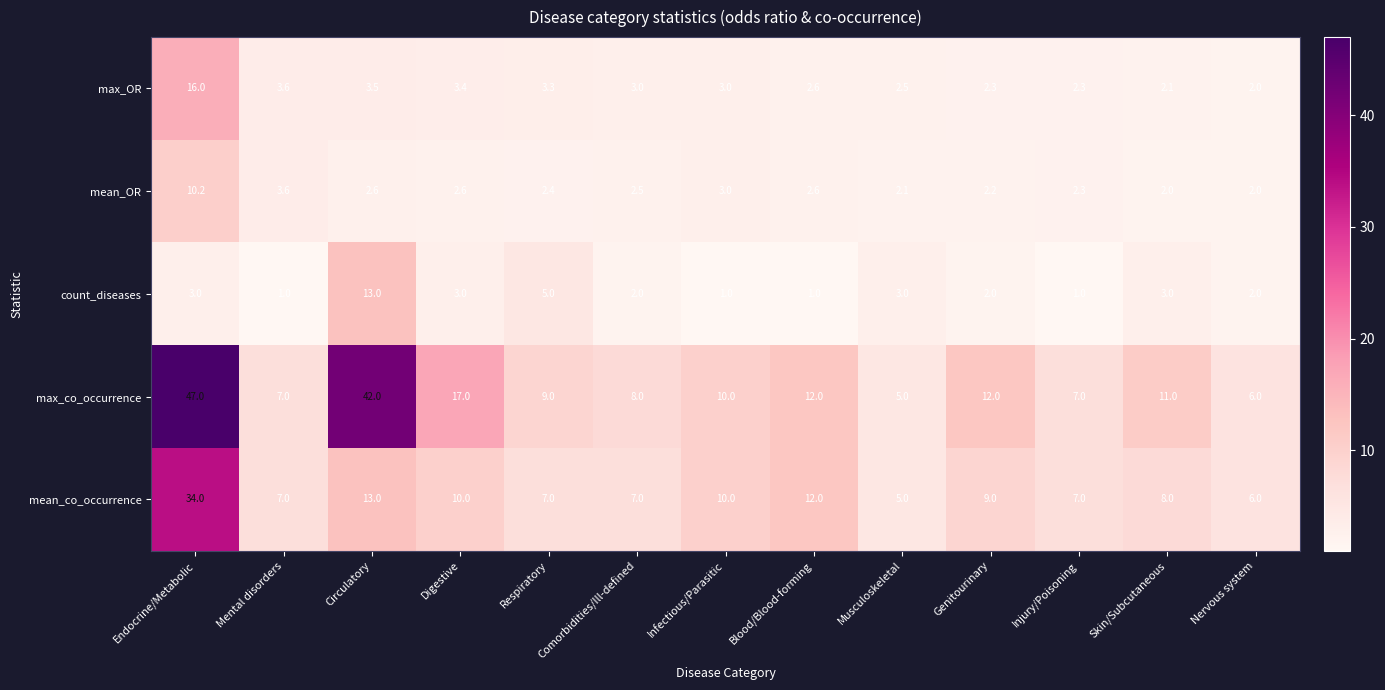

What is the minimum value shown in the chart?

1.0